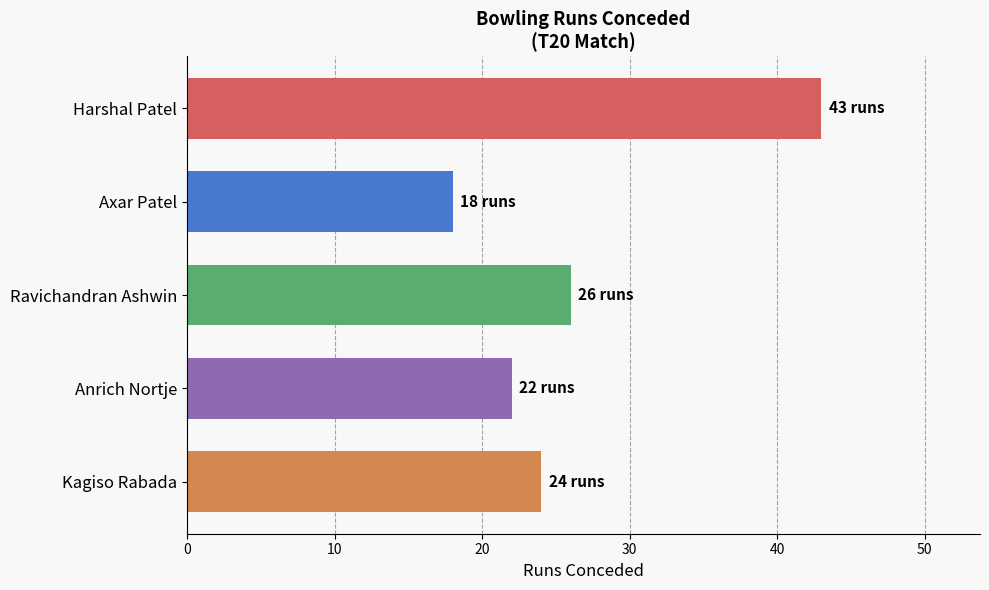

What is the difference between the maximum and minimum values?

25